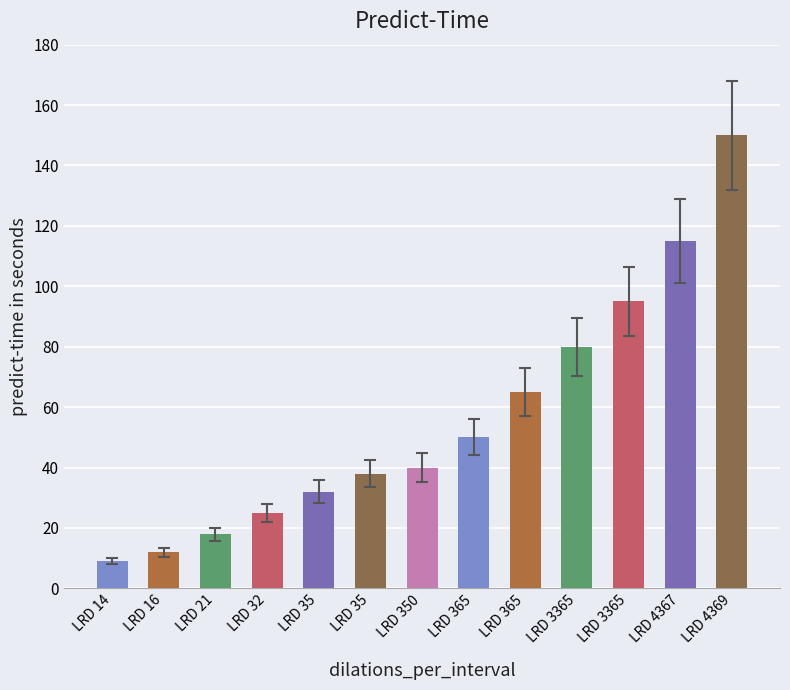

List the labels in order of value, smallest first.

LRD 14, LRD 16, LRD 21, LRD 32, LRD 35, LRD 35, LRD 350, LRD 365, LRD 365, LRD 3365, LRD 3365, LRD 4367, LRD 4369